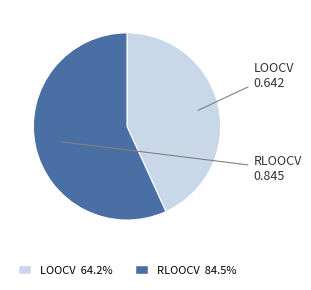

Is there a majority slice in this chart?

Yes